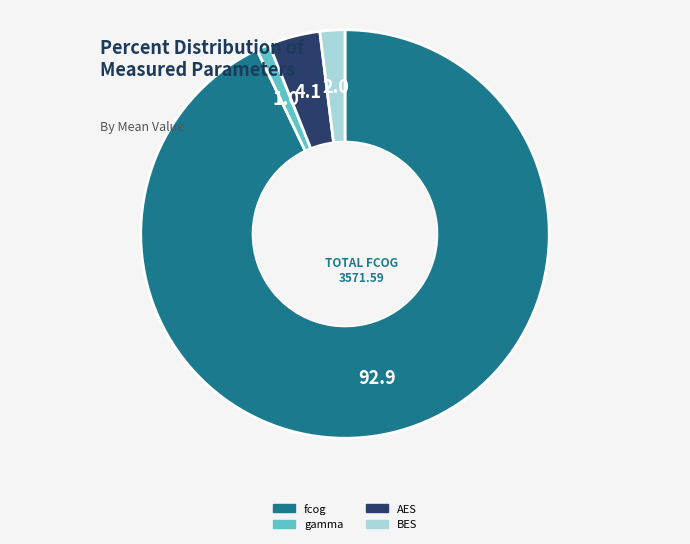

Which has a higher value, fcog or BES?

fcog